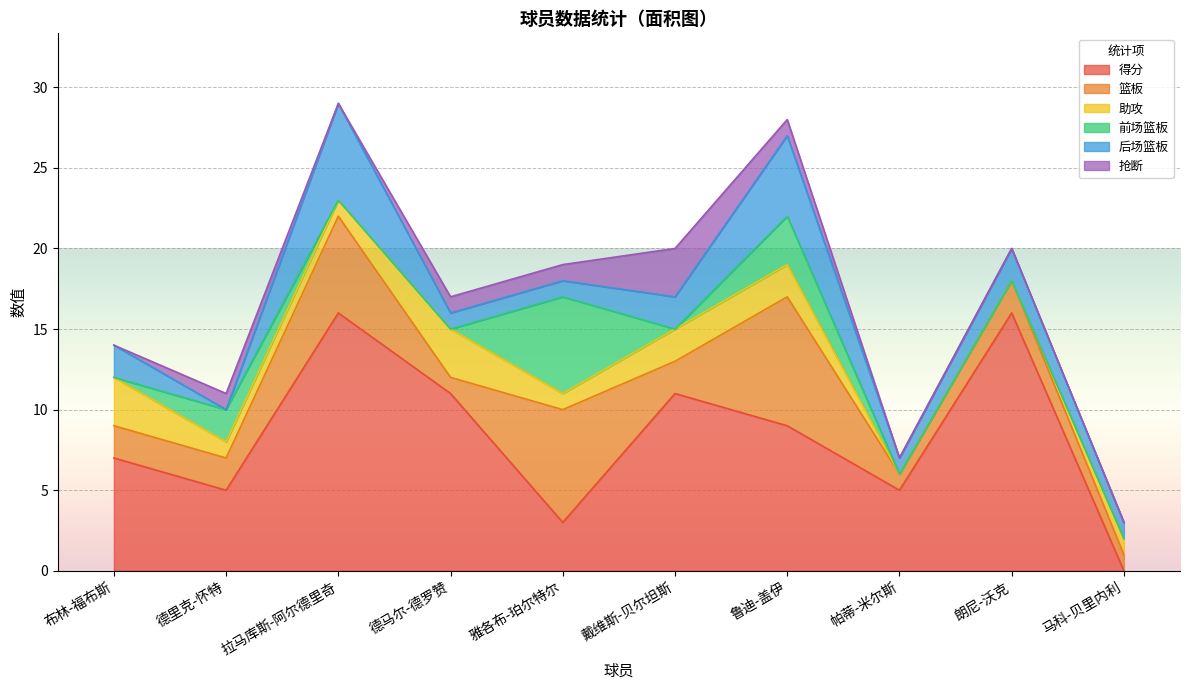

What is the difference between the maximum and second lowest values in the 抢断 series?

3